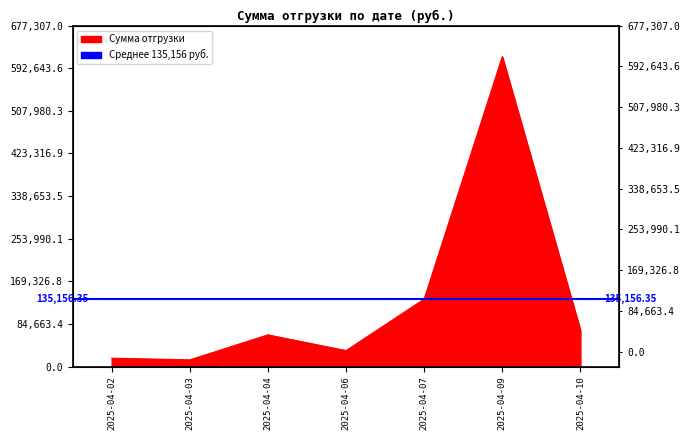

Where is the data nearest to the value 314481?

2025-04-07